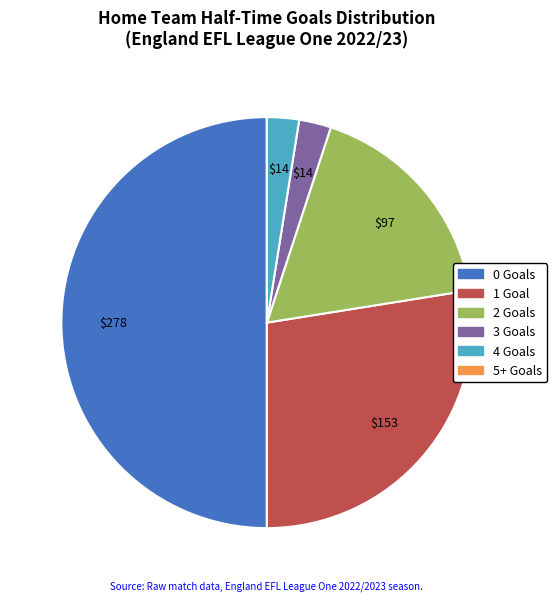

Is 1 the majority of the pie?

No